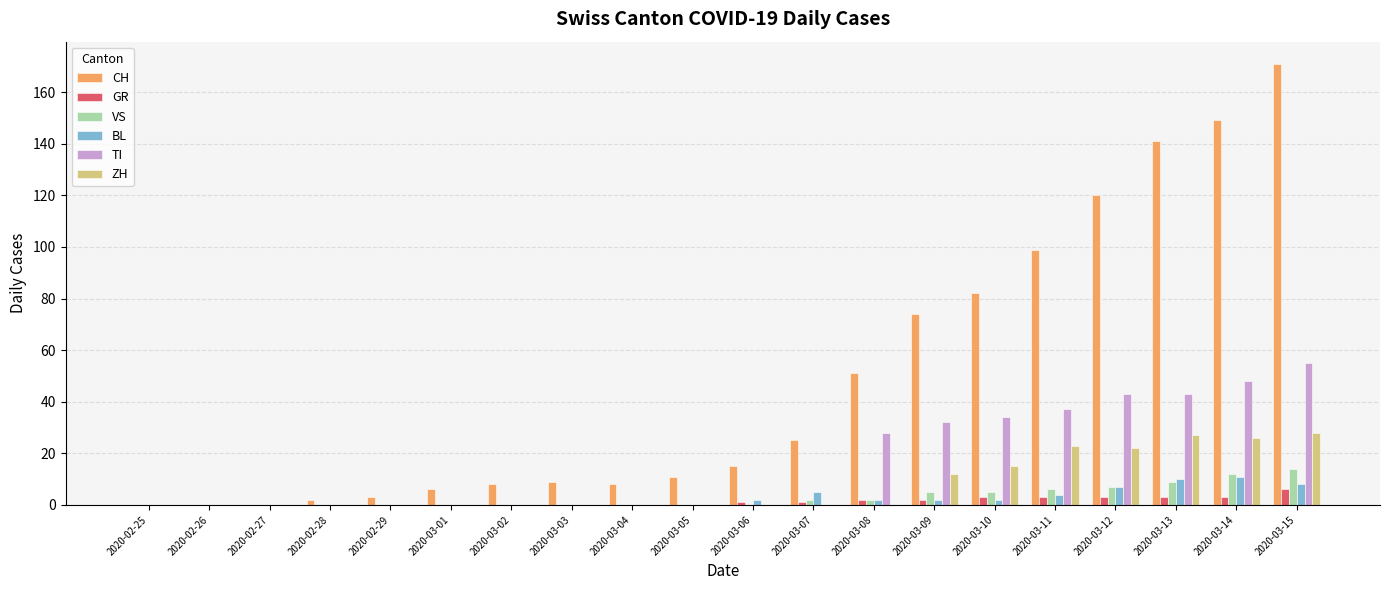

What is the sum of the ZH values at 2020-03-11 and 2020-03-04?

23